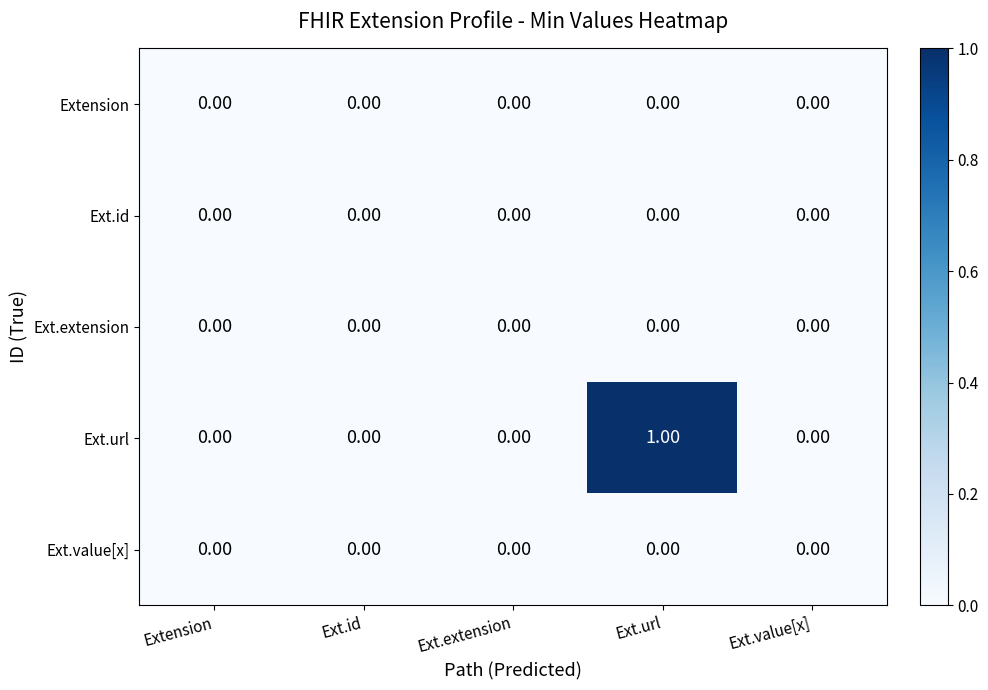

Which series has the largest range (max minus min)?

Ext.url